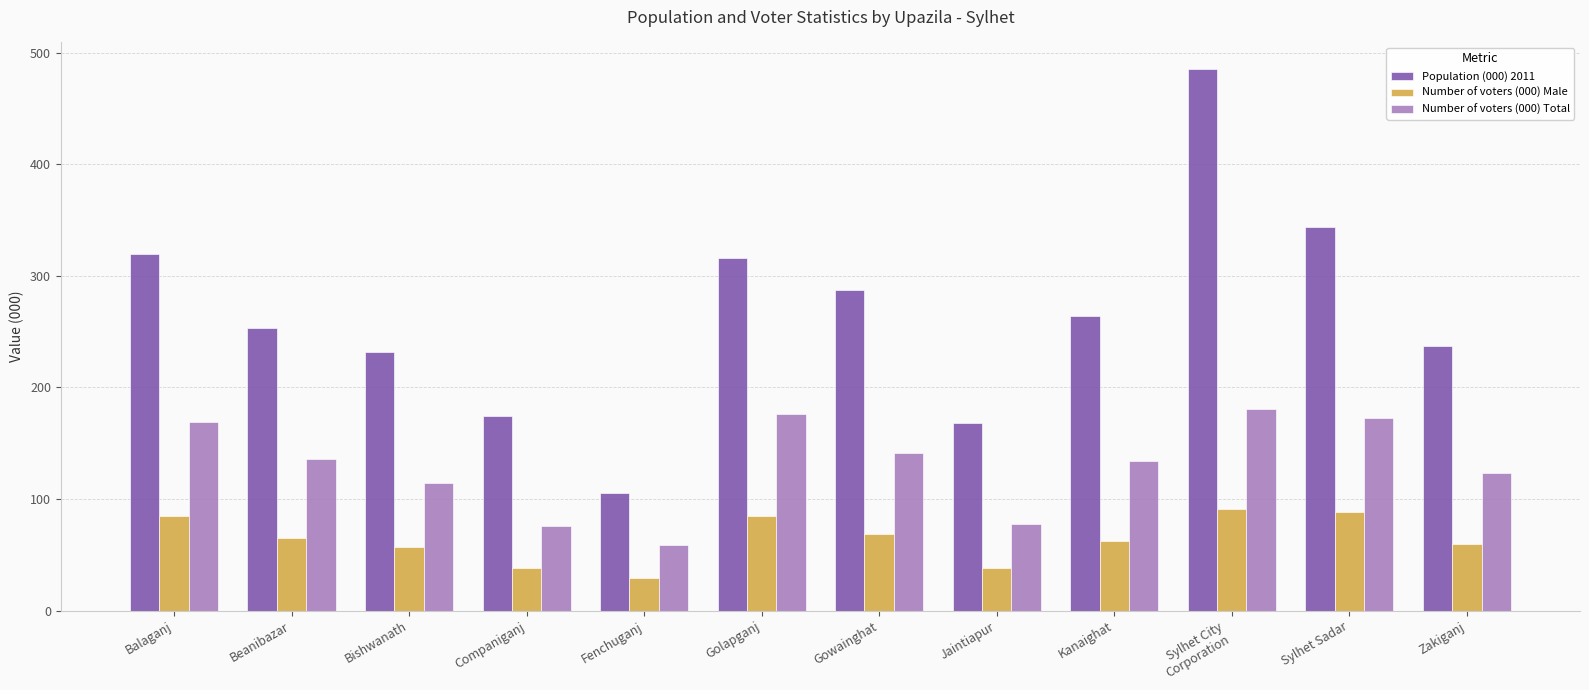

Rank the series by their maximum value, from lowest to highest.

Number of voters (000) Male, Number of voters (000) Total, Population (000) 2011